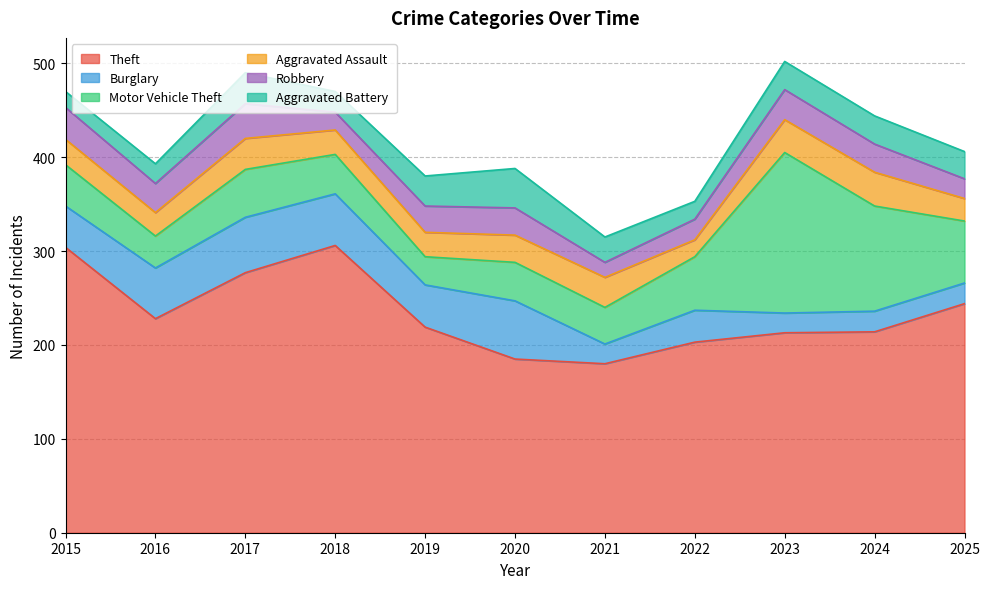

At which category does Theft reach its first local valley?

2016